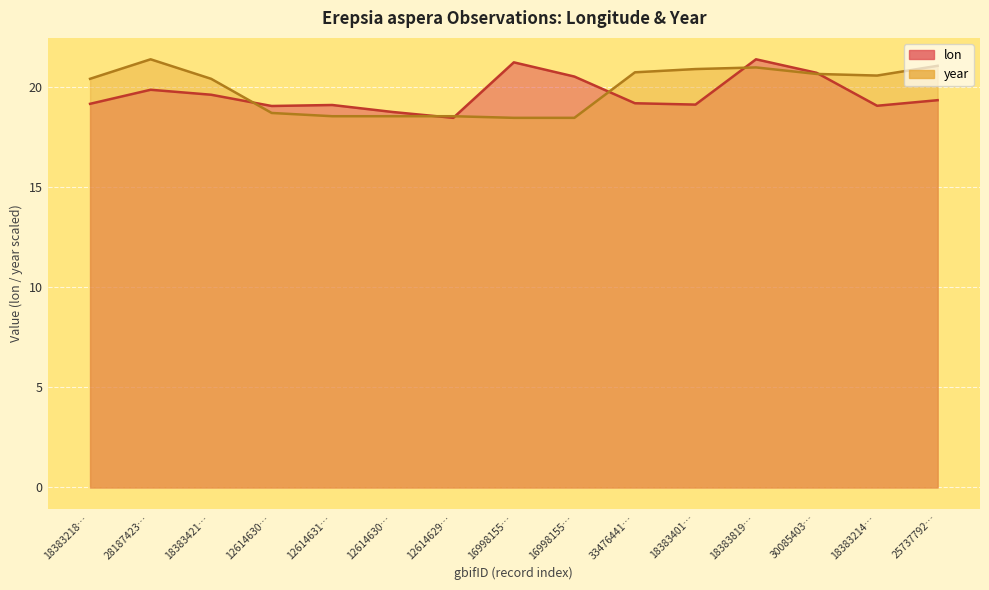

List the series in order of their overall mean, lowest first.

lon, year